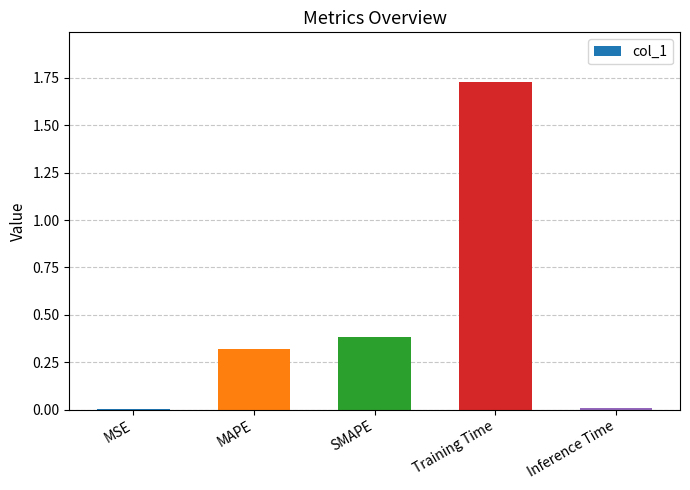

The chart shows a value of 0.0 at MSE. True or false?

True